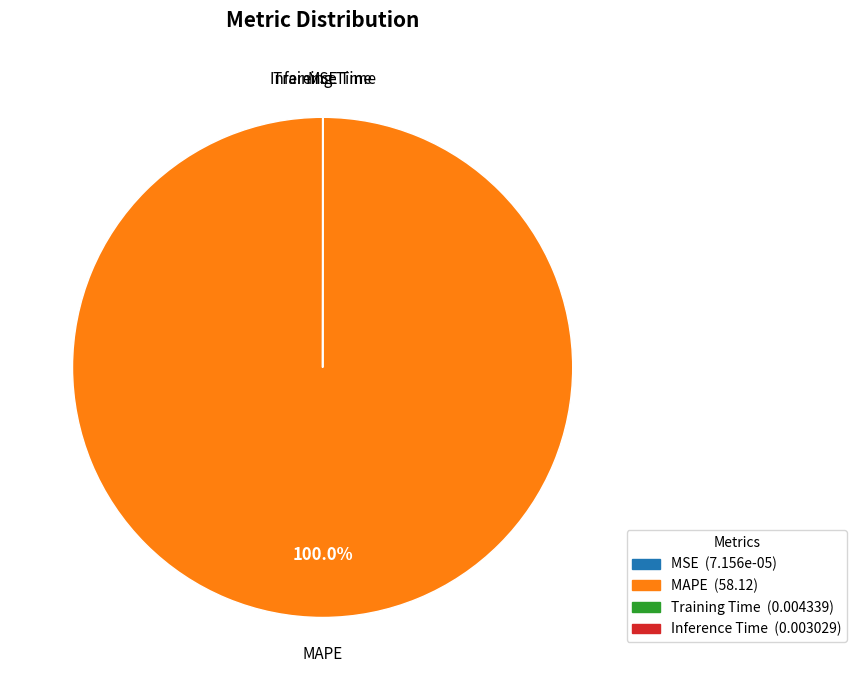

What is the majority slice?

MAPE